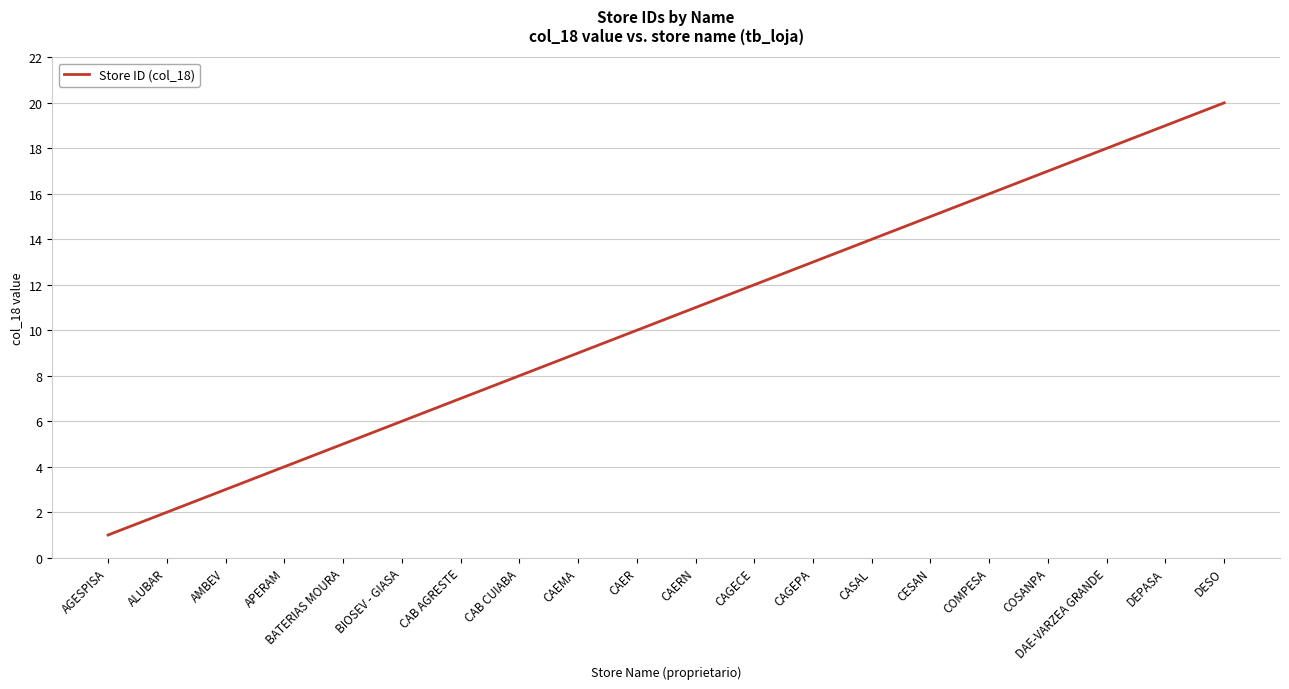

Reading left to right, extract all data points from this chart.

AGESPISA=1	ALUBAR=2	AMBEV=3	APERAM=4	BATERIAS MOURA=5	BIOSEV - GIASA=6	CAB AGRESTE=7	CAB CUIABA=8	CAEMA=9	CAER=10	CAERN=11	CAGECE=12	CAGEPA=13	CASAL=14	CESAN=15	COMPESA=16	COSANPA=17	DAE-VARZEA GRANDE=18	DEPASA=19	DESO=20